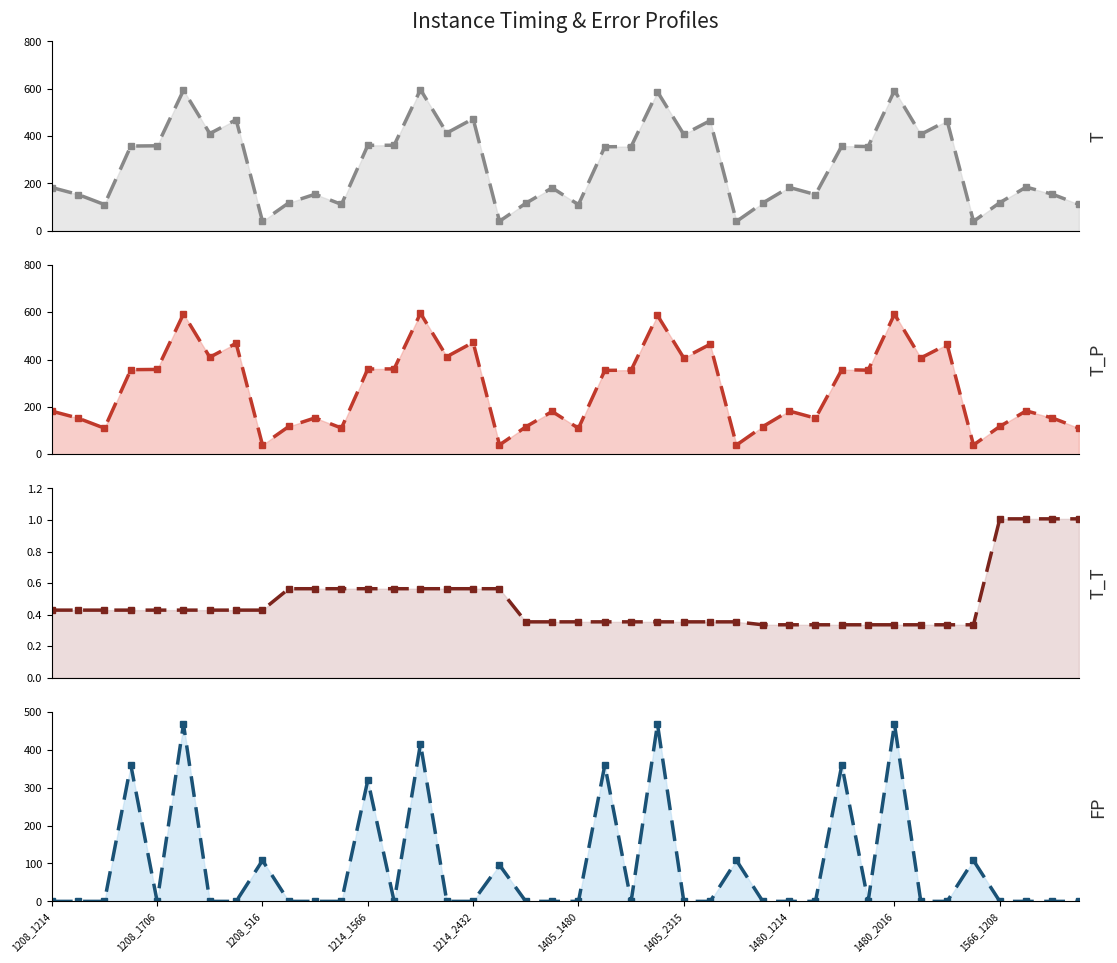

What position from the right is 11?

29